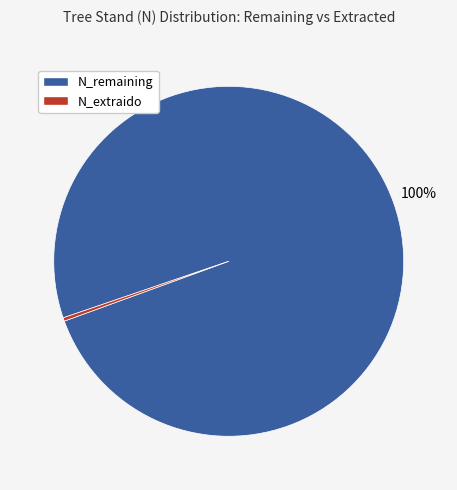

To the nearest percent, what is the average slice percentage?

50%